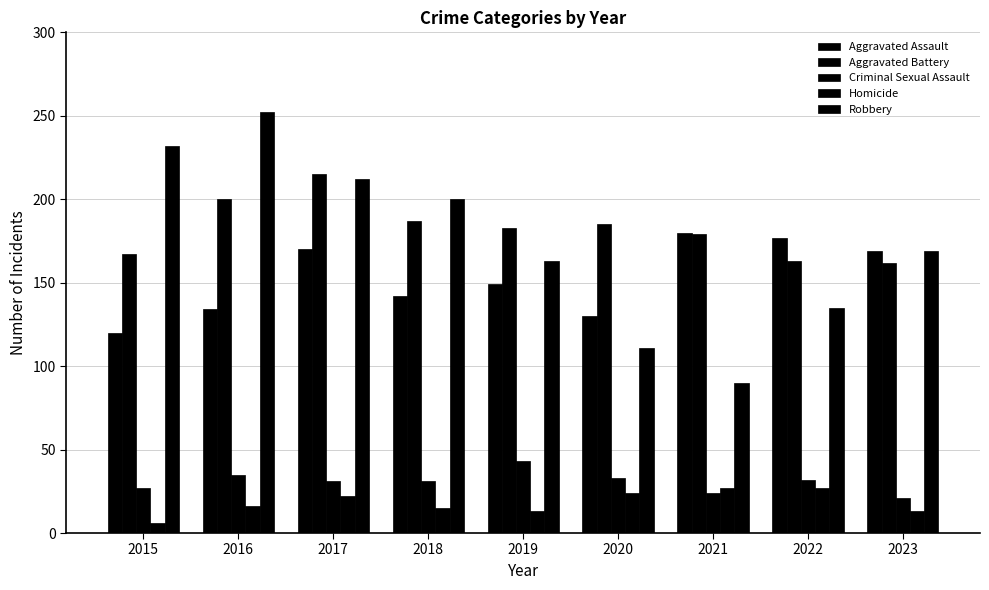

What is the minimum value for Criminal Sexual Assault?

21